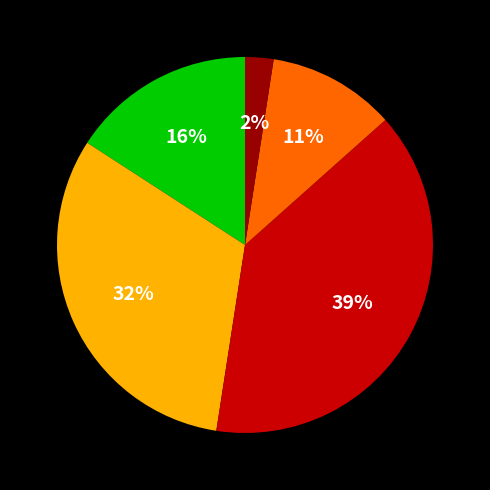

To the nearest percent, what is the average slice percentage?

20%